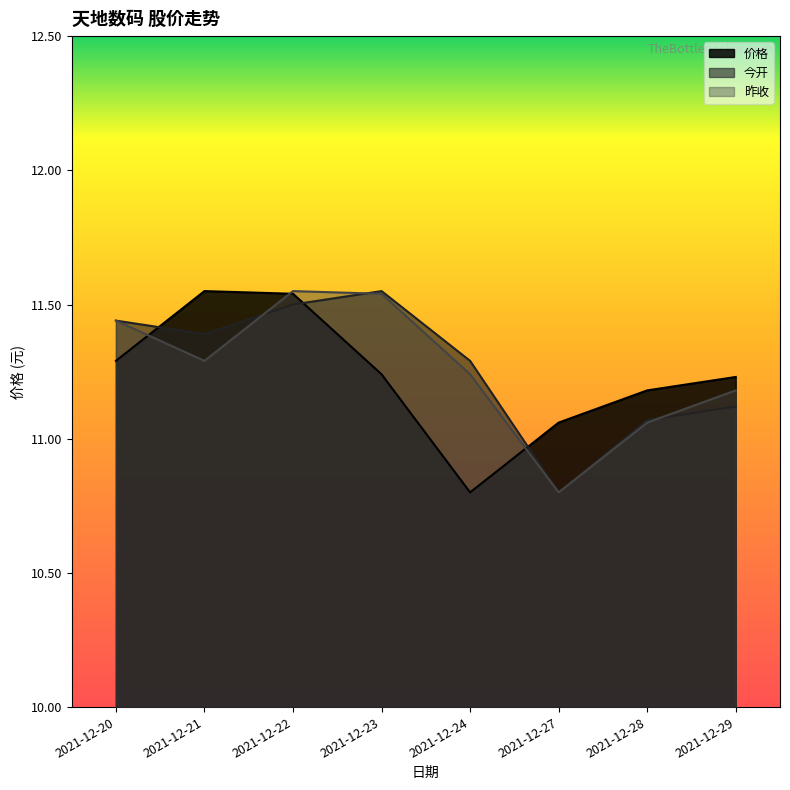

What is the value of the 昨收 point at the 2nd from the left?

11.3